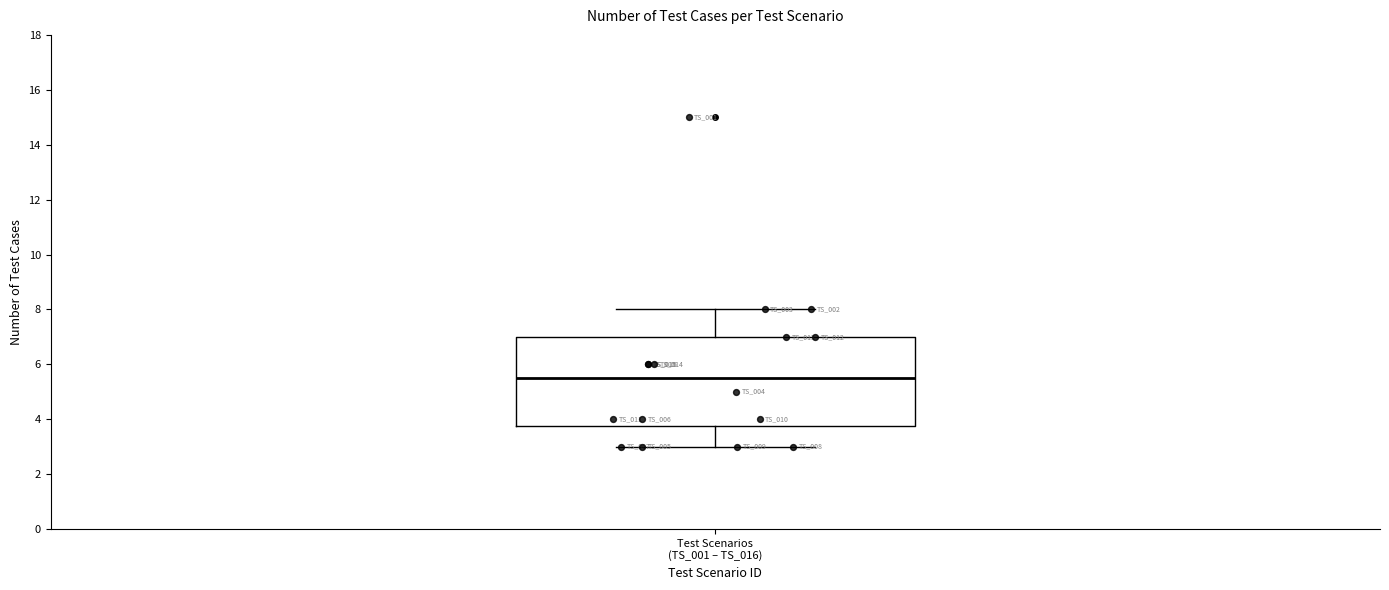

Transcribe this box plot: give where the median line is, the range the box spans, and where the two whiskers end, as read against the y-axis. The values are not printed on the chart, so give them approximately, as read against the axis.

median 5.6, box 3.8 to 7.0, whiskers 3.0 to 8.0